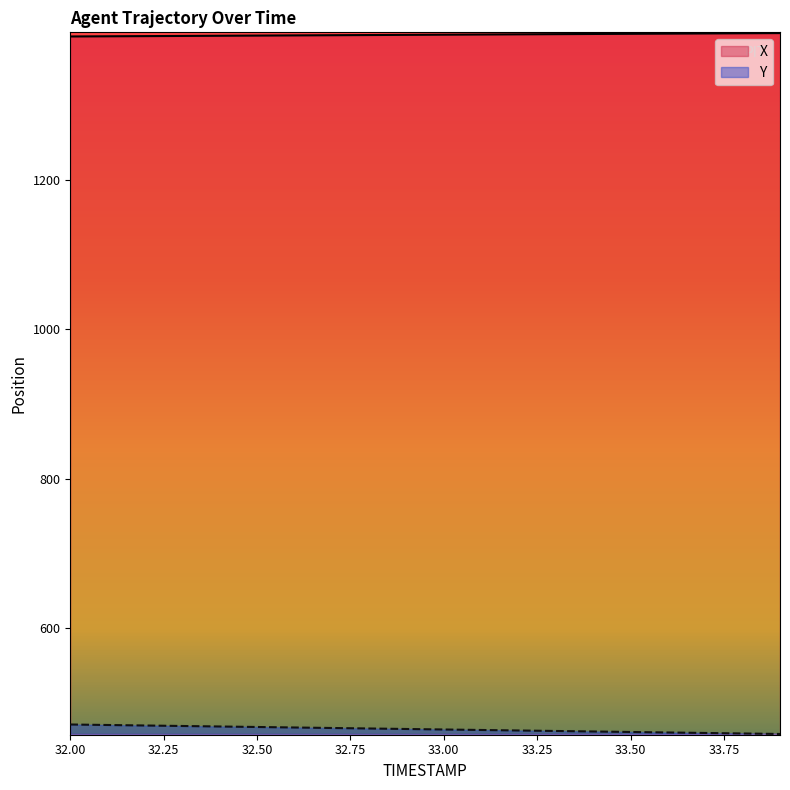

Reading left to right, what are all the values shown in this chart?

X: 32.0=1391.7	32.1=1391.9	32.2=1392.2	32.3=1392.4	32.4=1392.7	32.5=1392.9	32.6=1393.1	32.7=1393.4	32.8=1393.6	32.9=1393.8	33.0=1394.1	33.1=1394.3	33.2=1394.6	33.3=1394.8	33.4=1395.0	33.5=1395.3	33.6=1395.5	33.7=1395.8	33.8=1396.0	33.9=1396.2
Y: 32.0=470.8	32.1=470.1	32.2=469.4	32.3=468.8	32.4=468.1	32.5=467.4	32.6=466.8	32.7=466.1	32.8=465.4	32.9=464.8	33.0=464.1	33.1=463.4	33.2=462.8	33.3=462.1	33.4=461.4	33.5=460.7	33.6=460.1	33.7=459.4	33.8=458.7	33.9=458.1